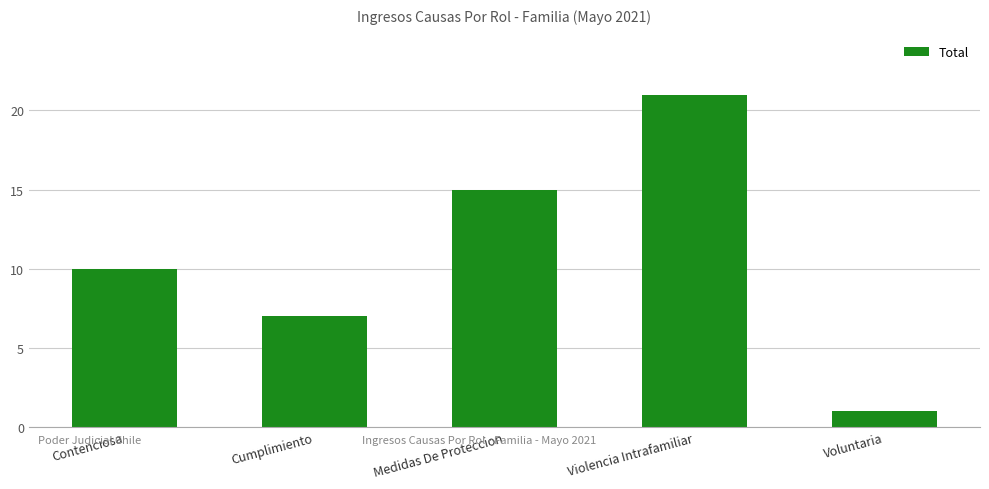

What is the label of the 1st bar from the right?

Voluntaria